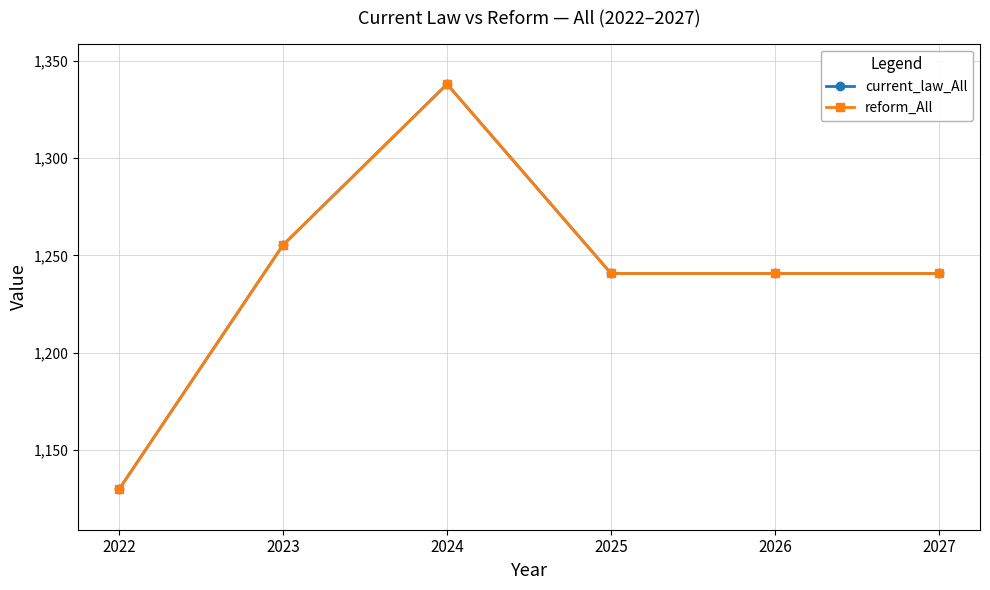

True or false: current_law_All and reform_All intersect in this chart.

False